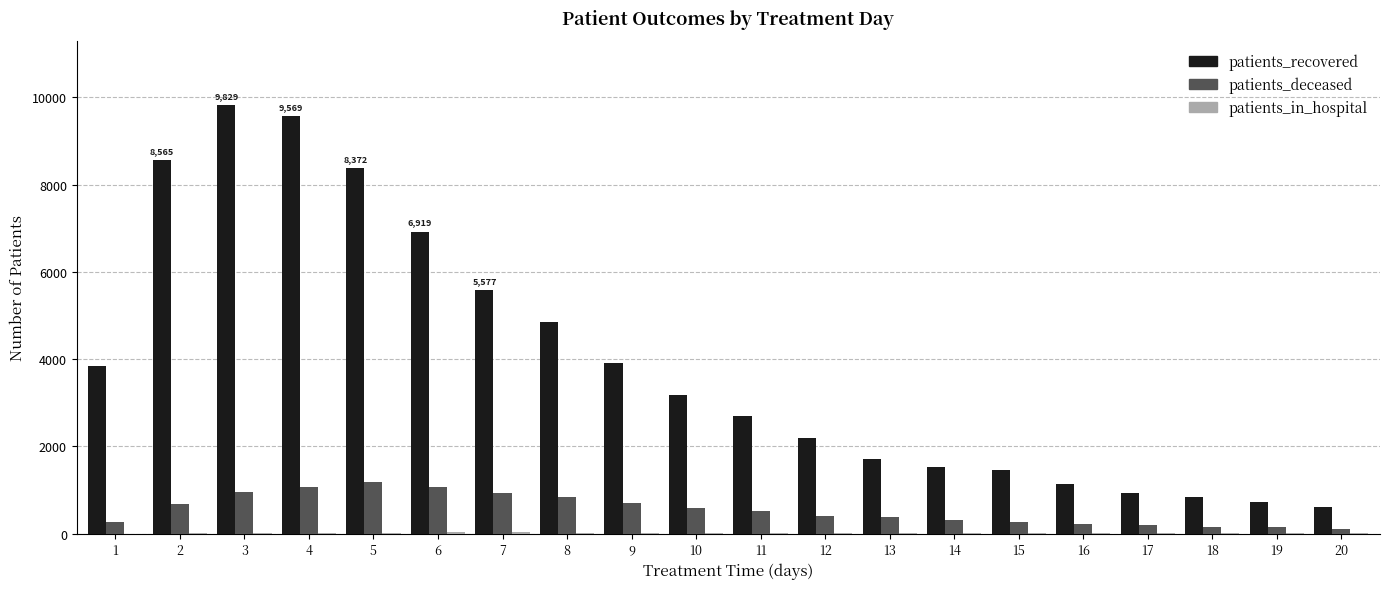

What is the total value across all series at 9?

4625